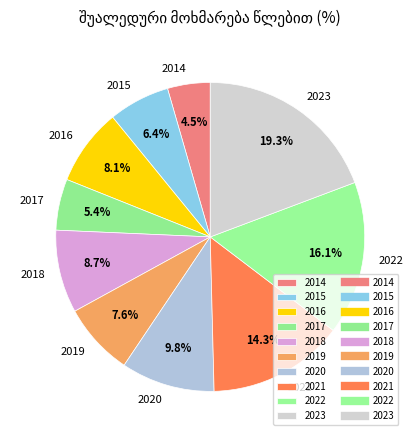

Is it true that 2017 is 1% of the pie?

False